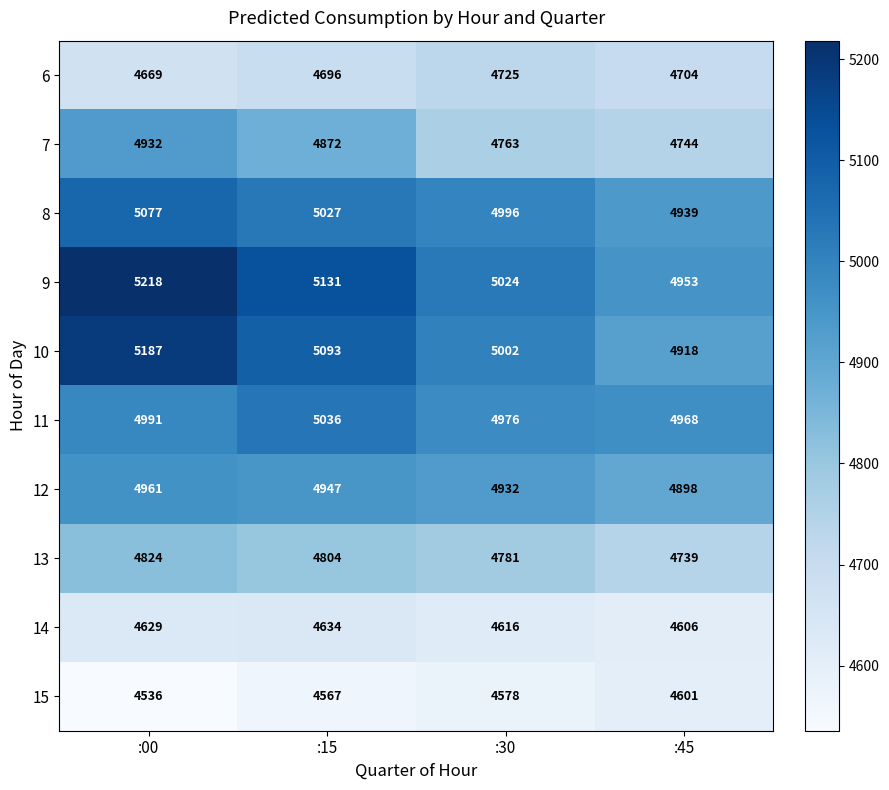

Is it true that 6 equals 8253 at :15?

False